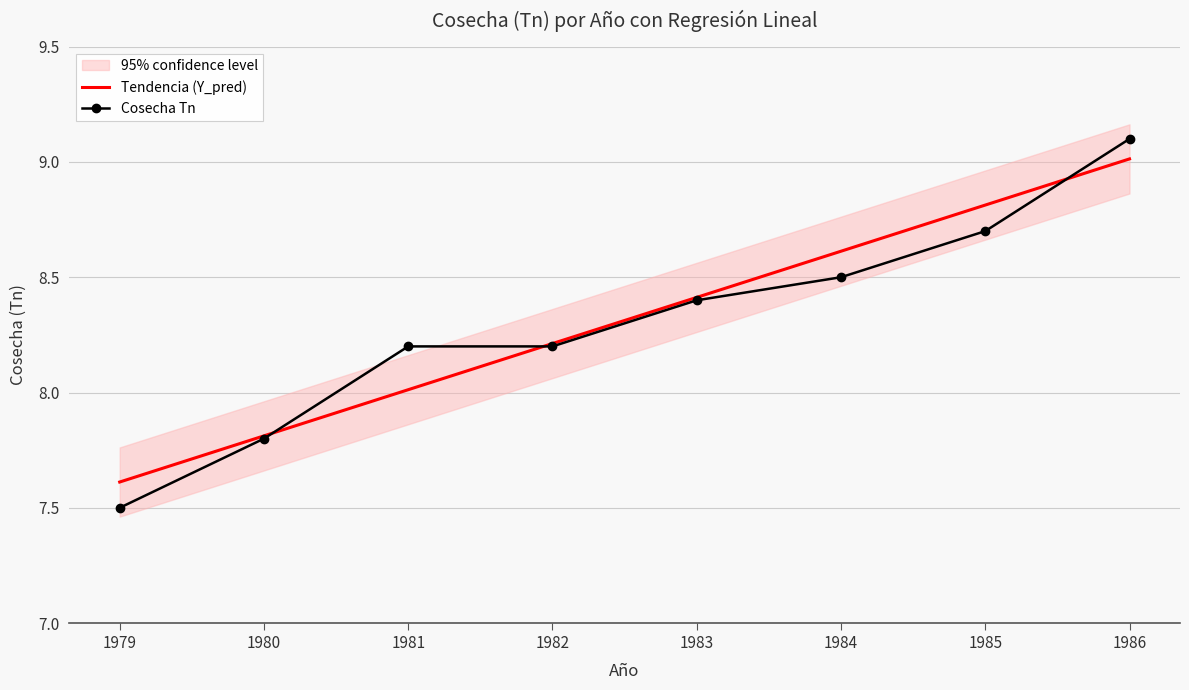

Reading right to left, extract all data points from this chart.

Tendencia (Y_pred): 1986=9.0	1985=8.8	1984=8.6	1983=8.4	1982=8.2	1981=8.0	1980=7.8	1979=7.6
Cosecha Tn: 1986=9.1	1985=8.7	1984=8.5	1983=8.4	1982=8.2	1981=8.2	1980=7.8	1979=7.5